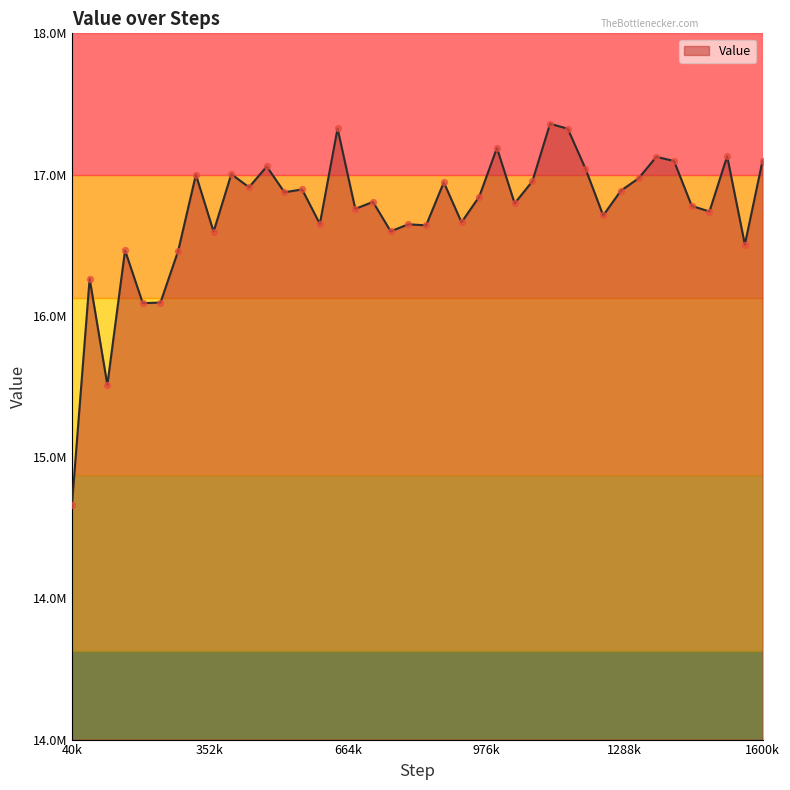

Does the chart have visible grid lines?

No